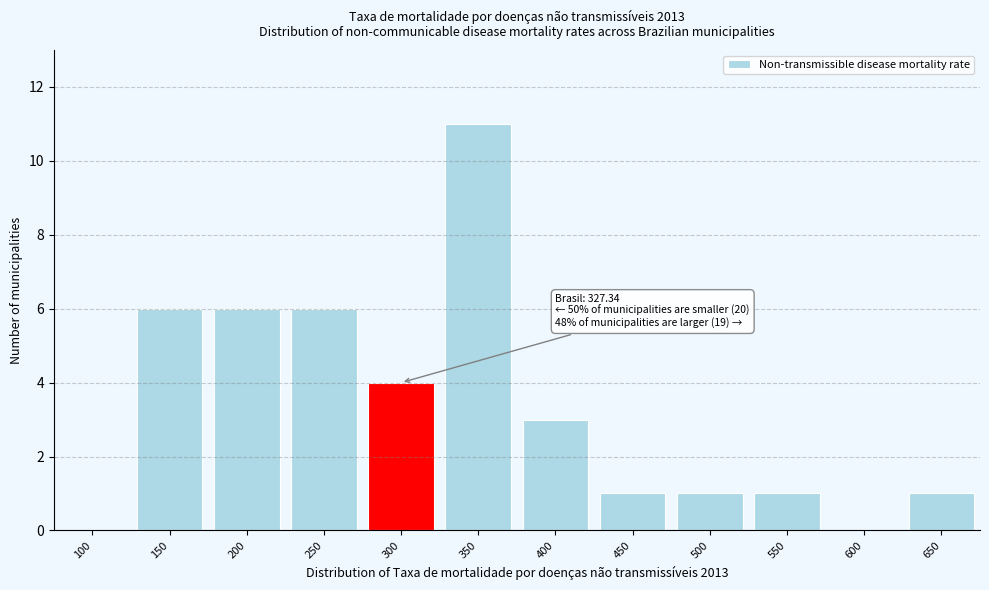

Reading left to right, transcribe all the data shown in this chart.

100=0	150=6	200=6	250=6	300=4	350=11	400=3	450=1	500=1	550=1	600=0	650=1